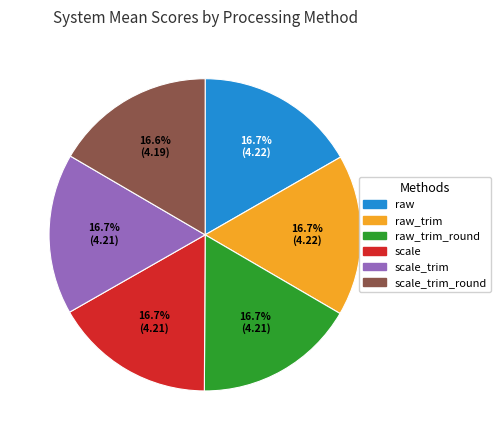

To the nearest percent, what percentage of the pie is scale?

17%